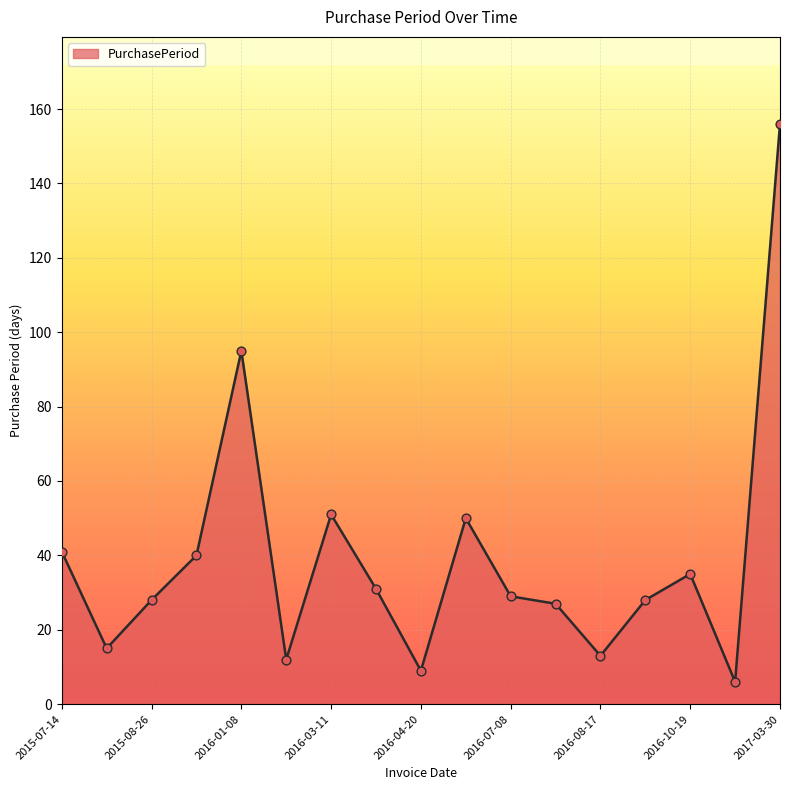

What is the maximum value shown in the chart?

156